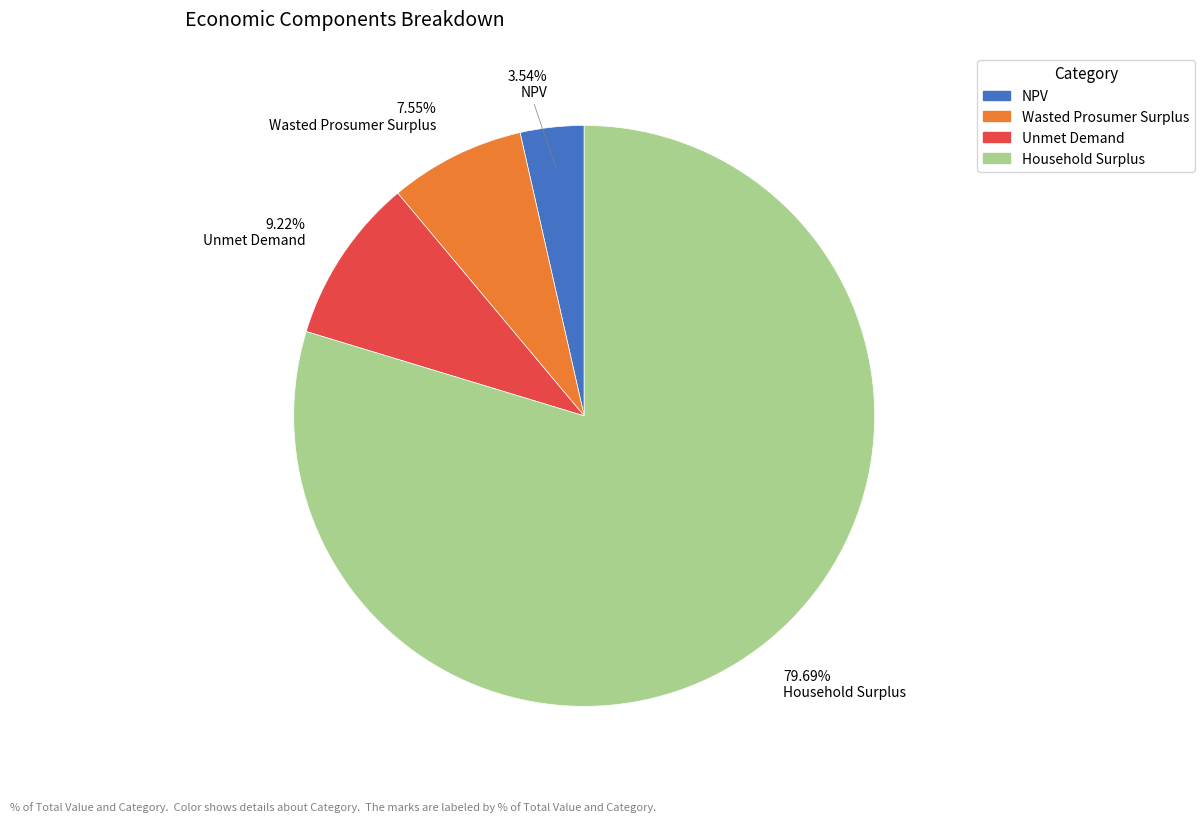

Is it true that Unmet Demand is 9% of the pie?

True